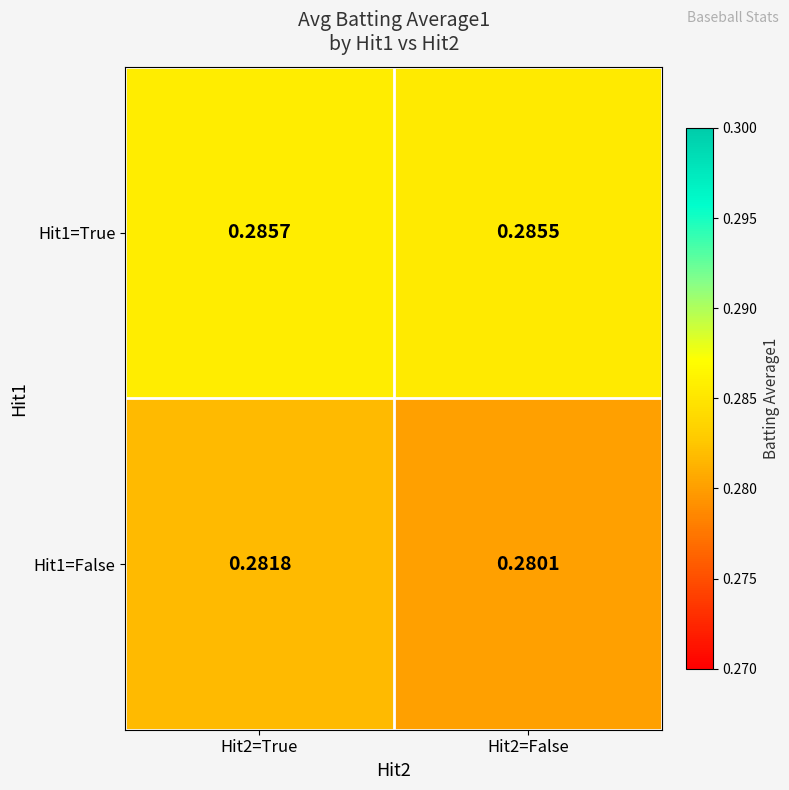

Which series changed the most between Hit2=True and Hit2=False?

Hit1=False